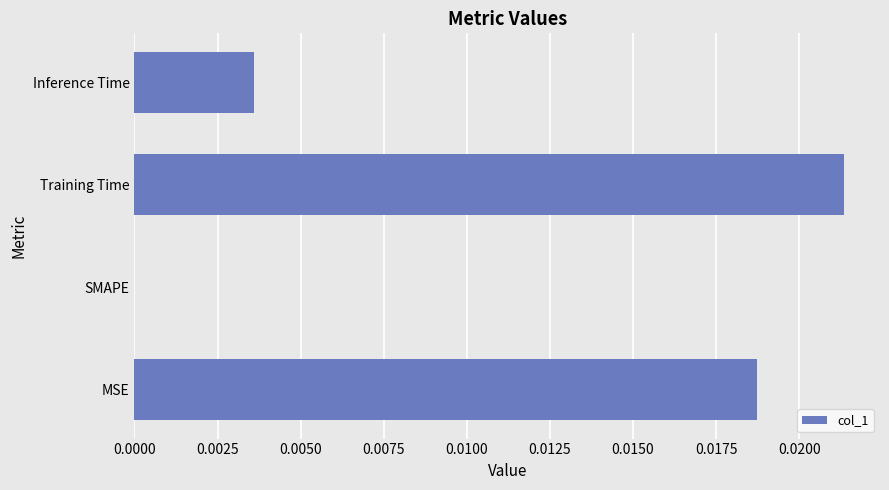

How many positive values are there?

3